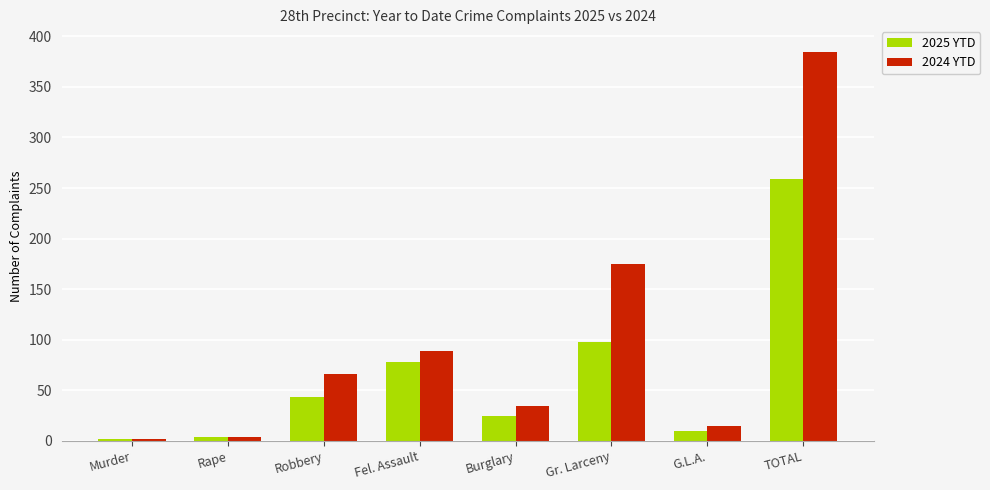

The value of 2024 YTD at TOTAL is 385. True or false?

True